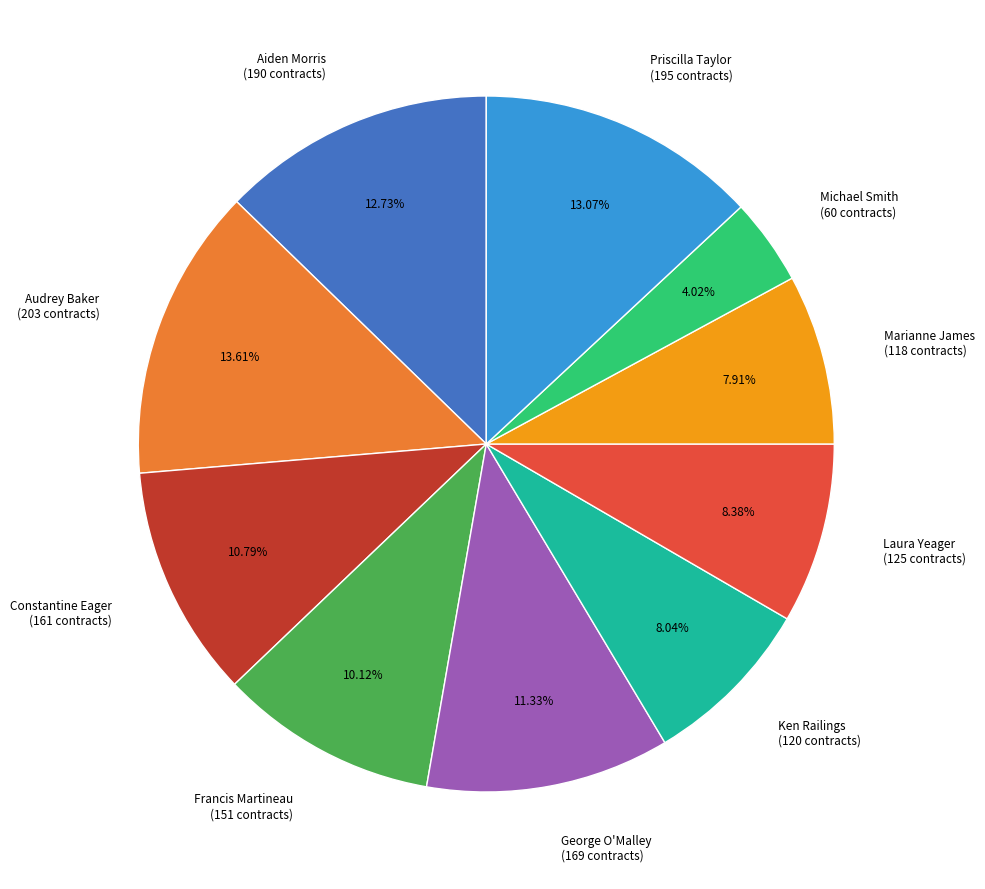

Approximately how many times larger is the value at Aiden Morris (190 contracts) compared to Constantine Eager (161 contracts)?

1.2